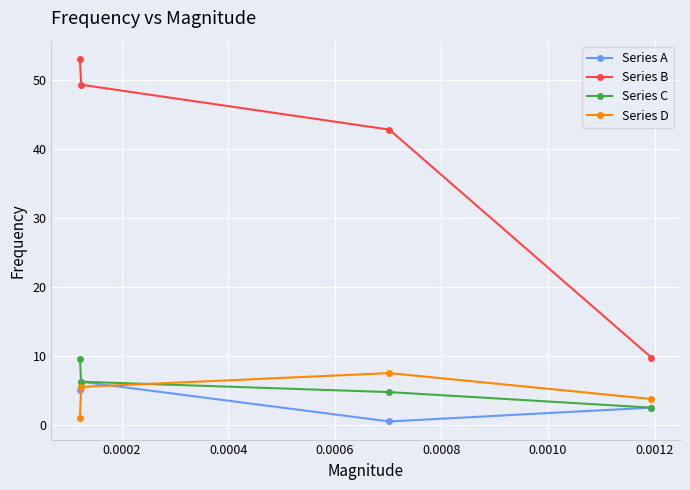

What is the maximum value shown in the chart?

53.0